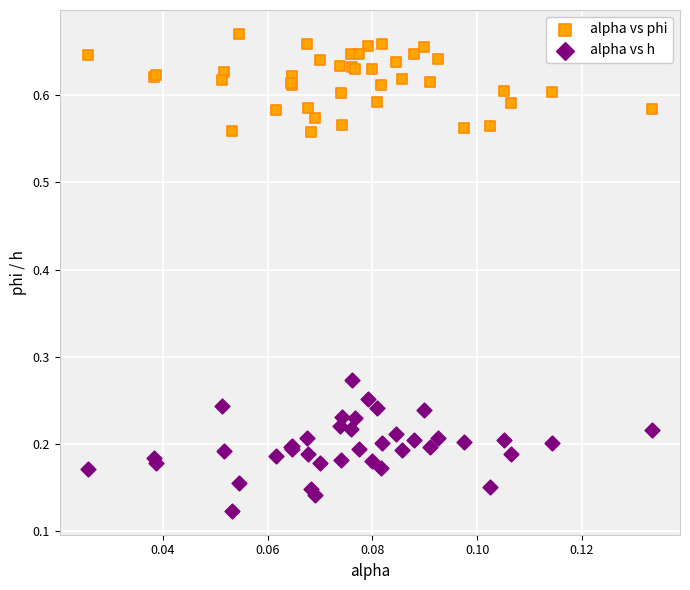

Which series has the widest spread of Y values?

alpha vs h